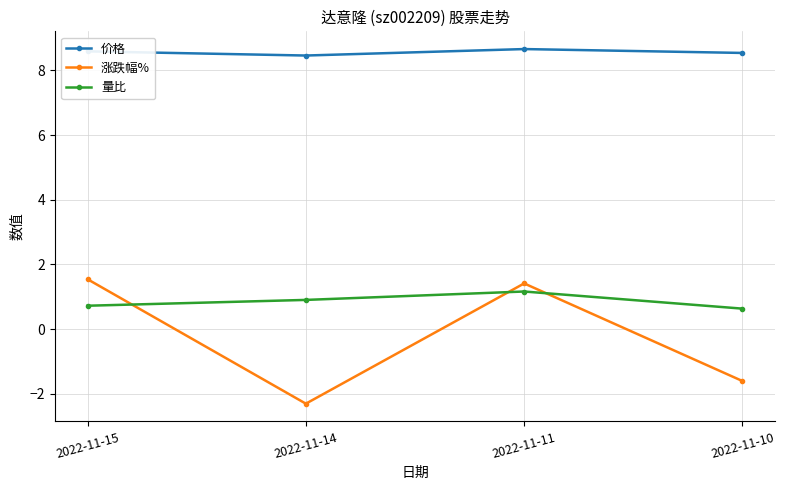

What is the sum of the 量比 values at 2022-11-10 and 2022-11-14?

1.5